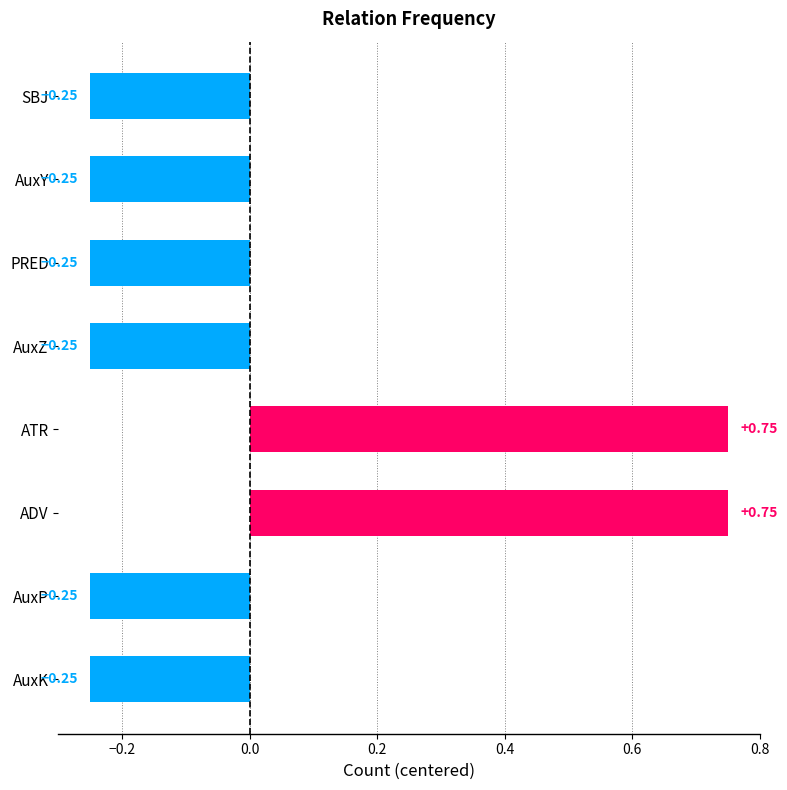

What is the label of the 2nd bar from the bottom?

AuxP